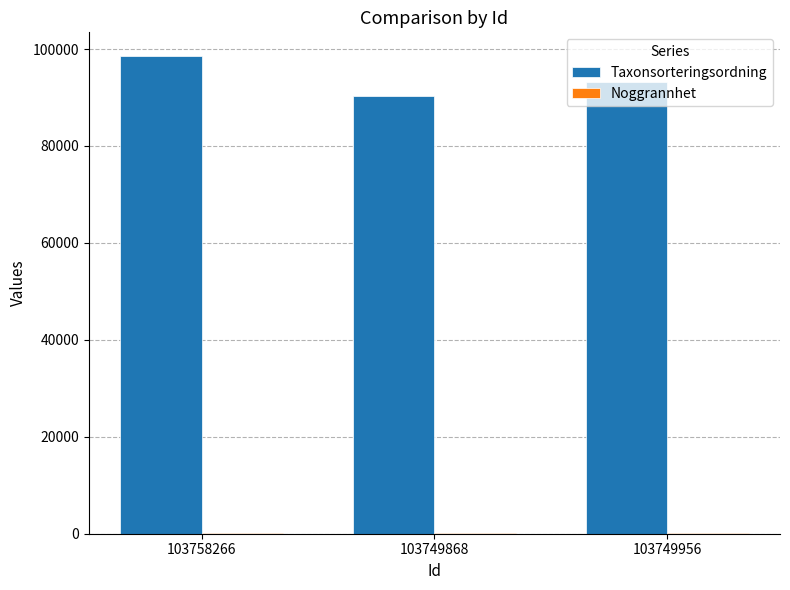

What is the sum of all Taxonsorteringsordning values?

281891